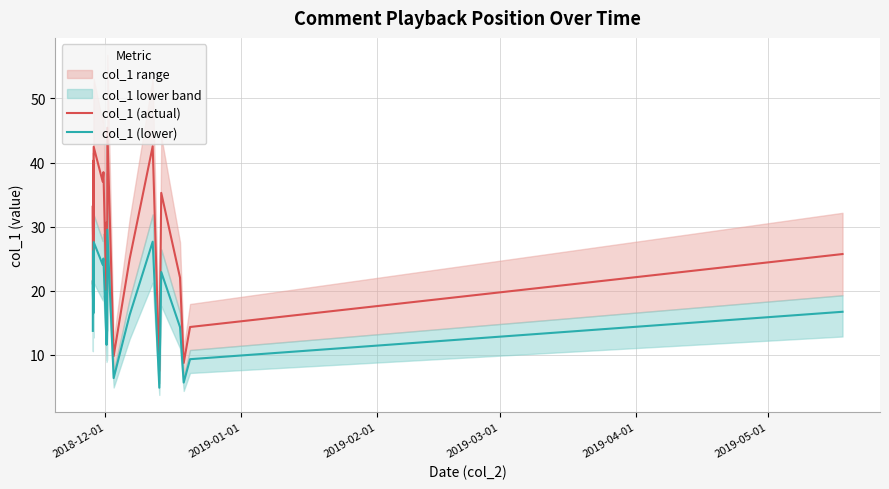

What is the difference between the maximum and second lowest values in the col_1 (lower) series?

23.8